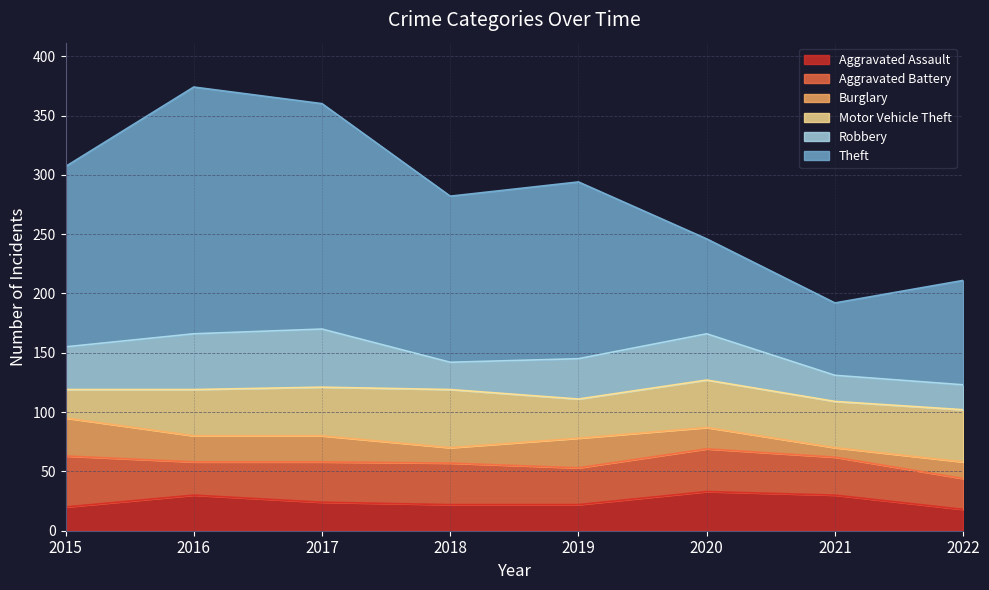

In Robbery, how many points are lower than both neighbors (excluding endpoints)?

1